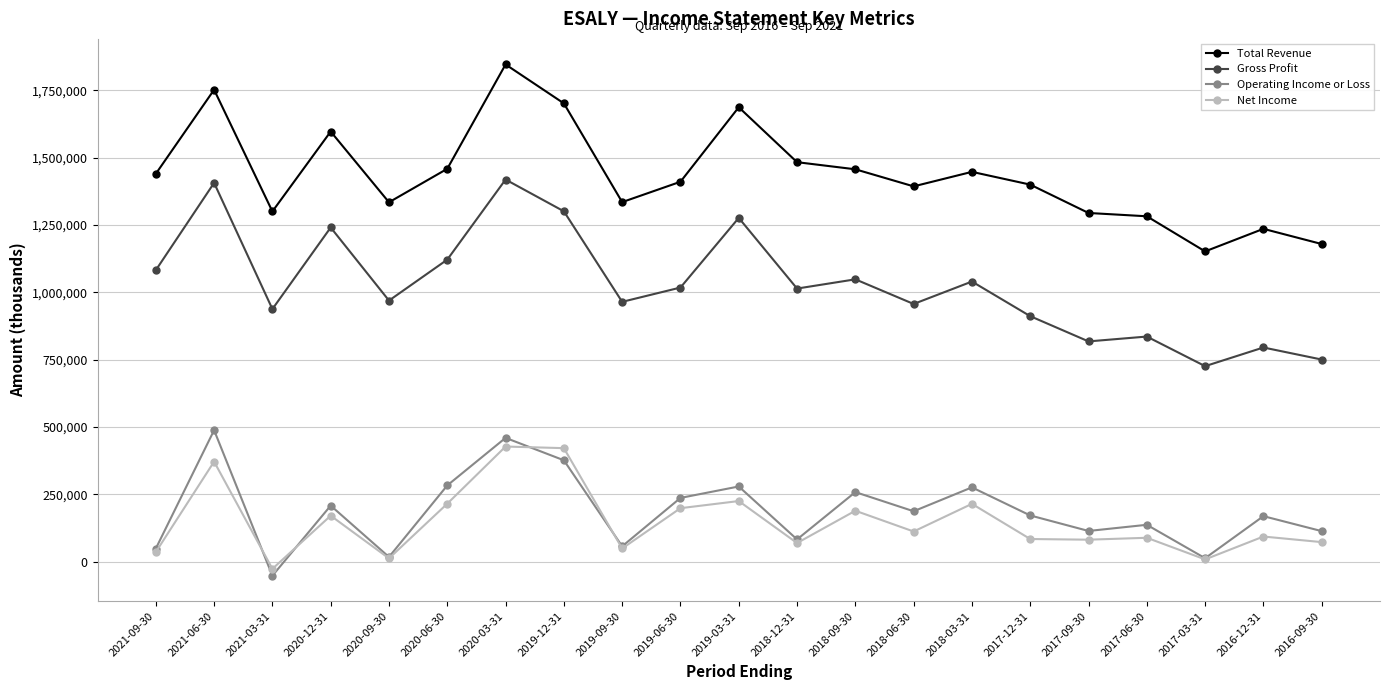

Is it true that Gross Profit equals 1017800 at 2019-06-30?

True